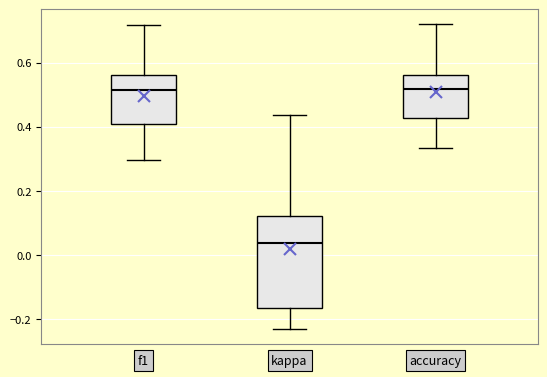

Reading left to right, read every box against the y-axis: the position of its median line, the range the box covers, and the ends of its whiskers. The values are not printed on the chart, so give them approximately, as read against the axis.

f1: median 0.52, box 0.40 to 0.56, whiskers 0.30 to 0.72
kappa: median 0.04, box -0.16 to 0.12, whiskers -0.24 to 0.44
accuracy: median 0.52, box 0.42 to 0.56, whiskers 0.34 to 0.72